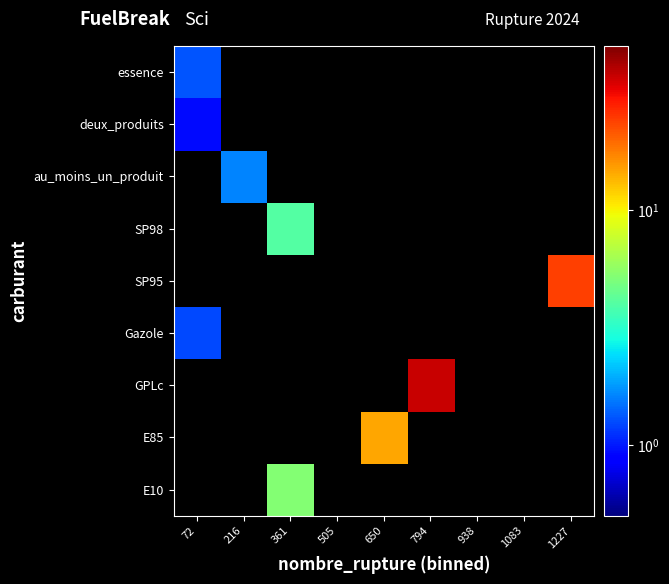

At which category does the chart reach its minimum across all series?

72